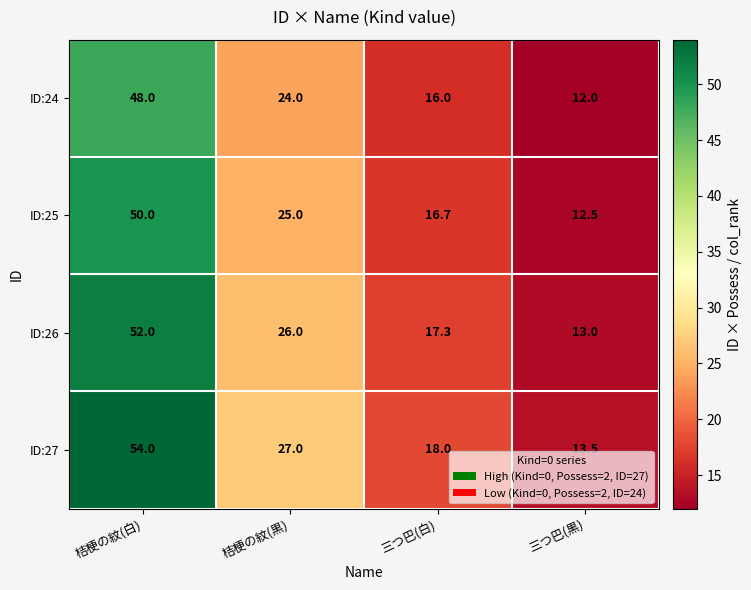

What is the sum of all ID:26 values?

108.3